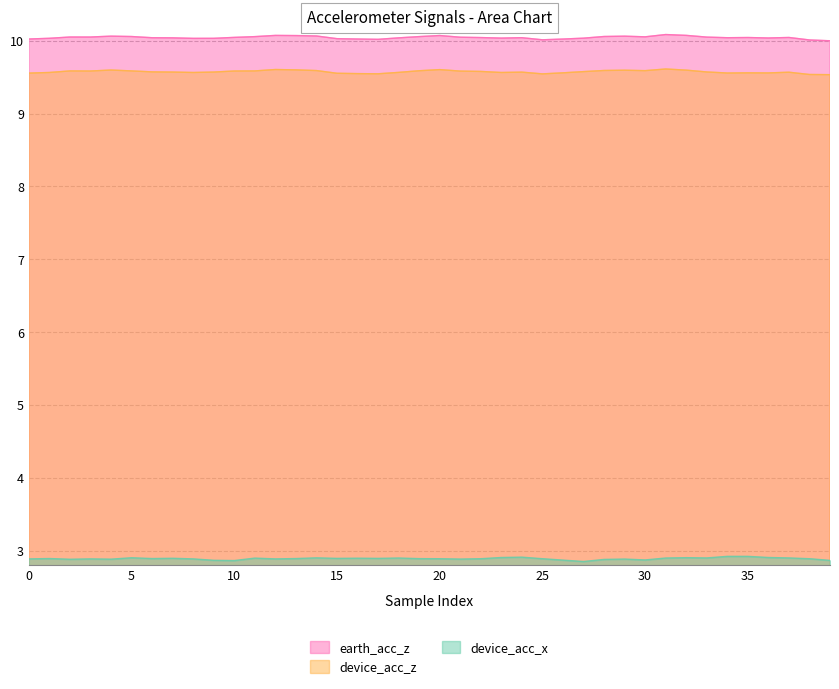

At which label is earth_acc_z closest to 10?

39